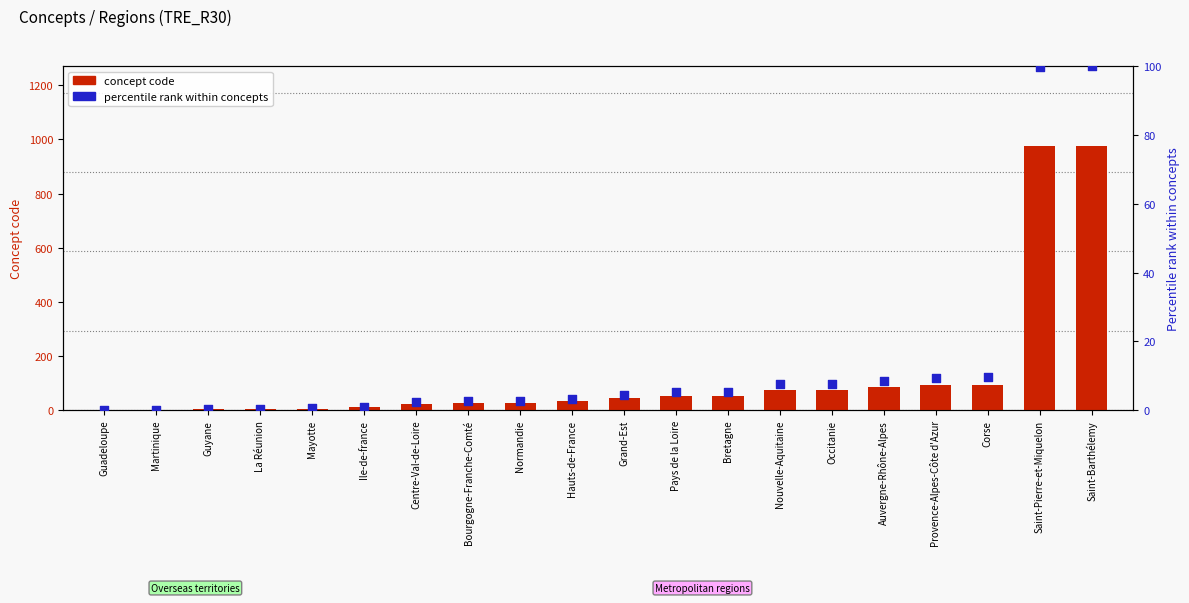

Which series has the largest Y range (max minus min)?

concept code